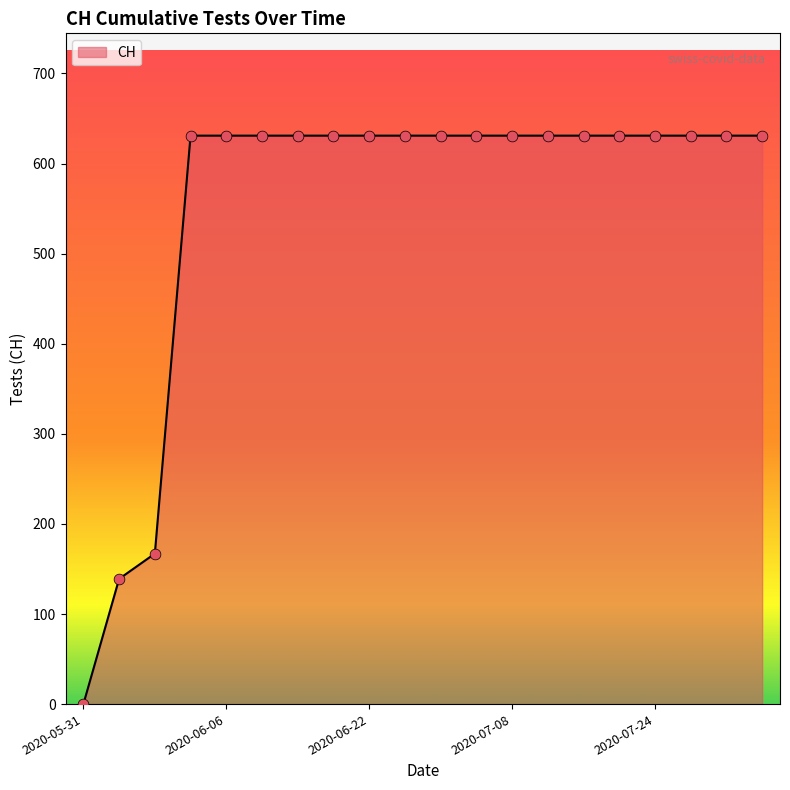

What is the difference between the maximum and minimum values?

631